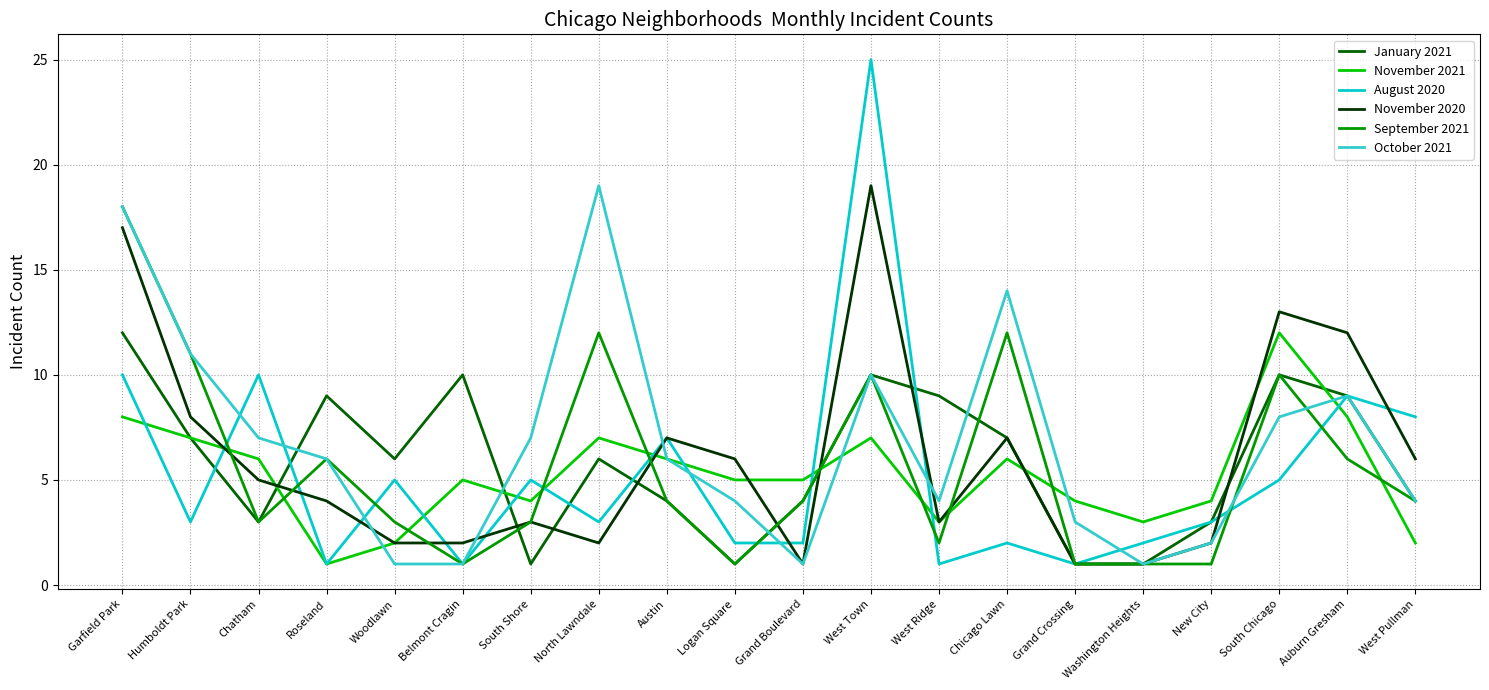

What is the difference between the maximum and minimum values in the January 2021 series?

11